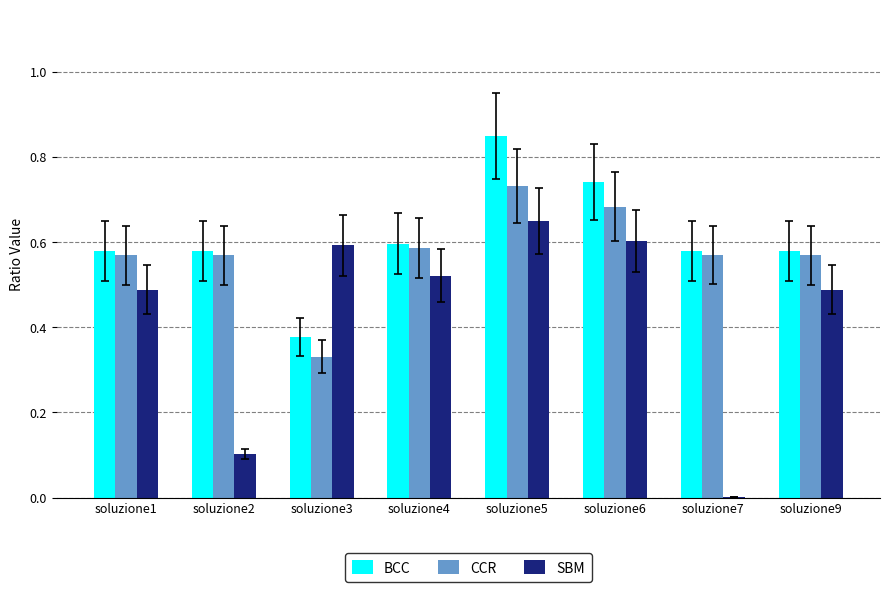

True or false: BCC has a value of 1.0 at soluzione4.

False